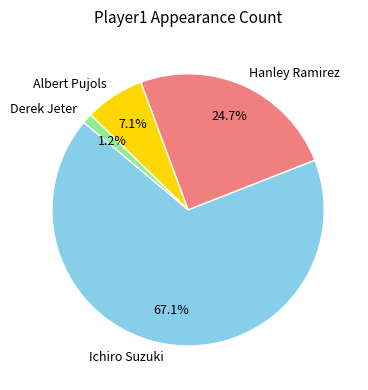

To the nearest percent, what is the difference between the largest and smallest slice percentages?

66%